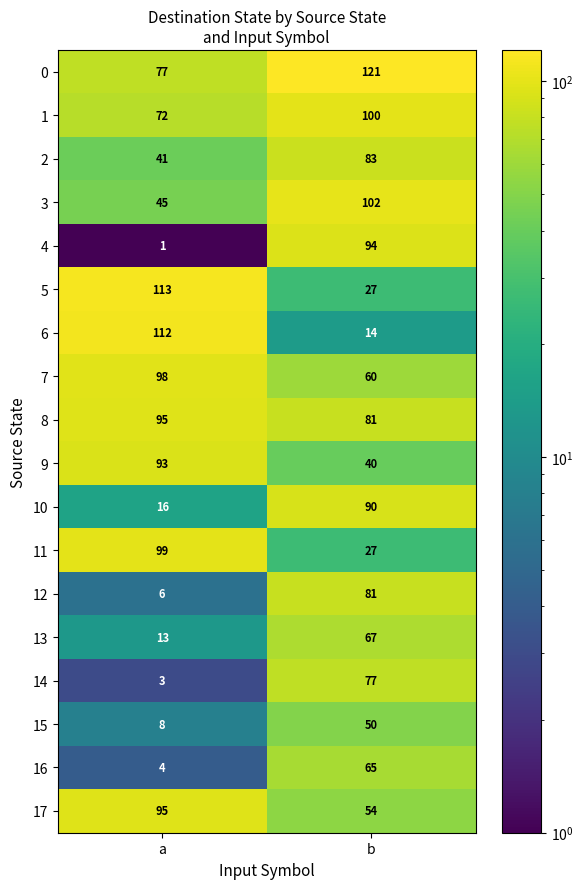

What is the difference between the maximum and minimum values in the 3 series?

57